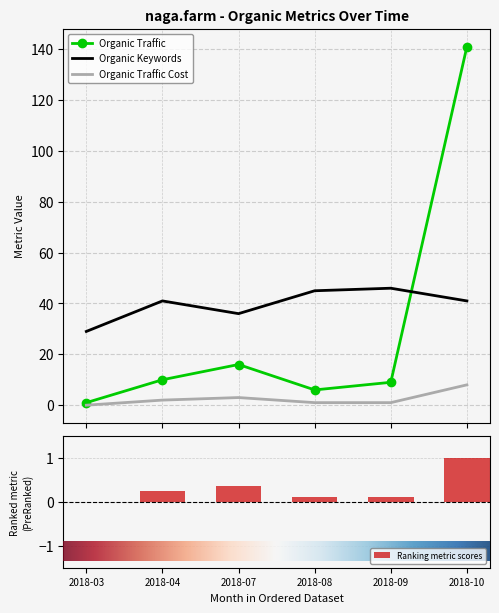

What is the highest value of the Organic Traffic series?

141